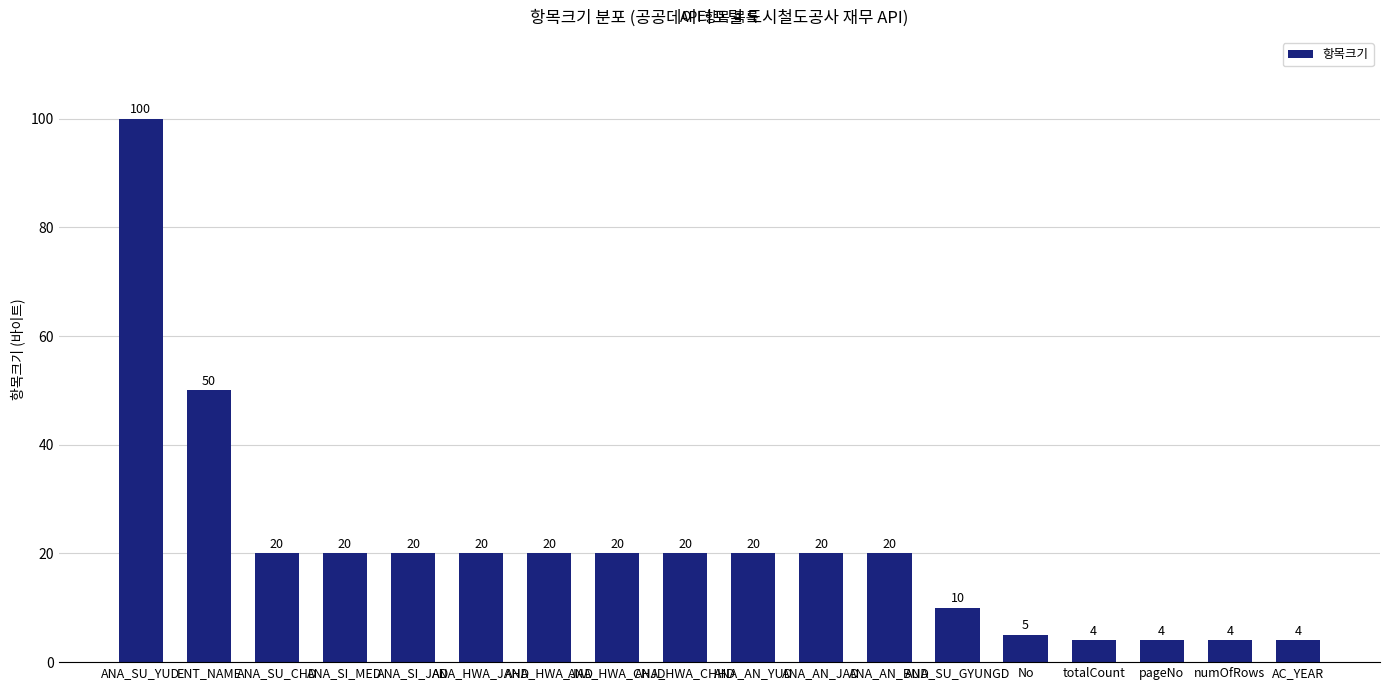

At which label does the data first exceed 20?

ANA_SU_YUD